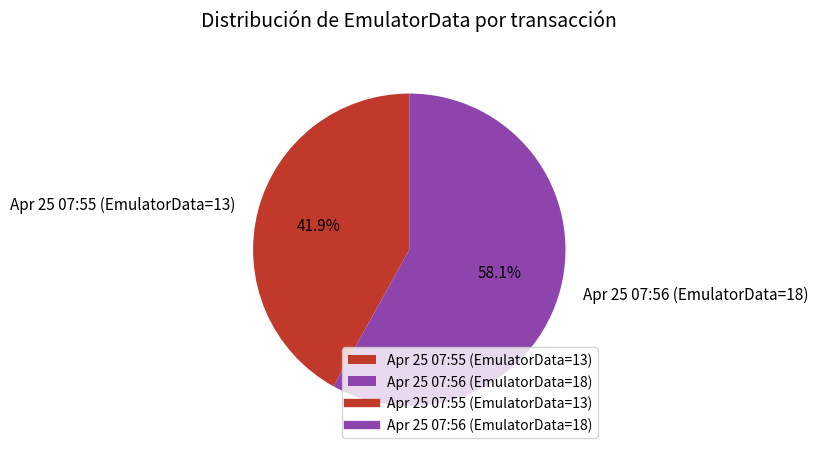

What is the ratio of the value at Apr 25 07:56 (EmulatorData=18) to the value at Apr 25 07:55 (EmulatorData=13)?

1.4